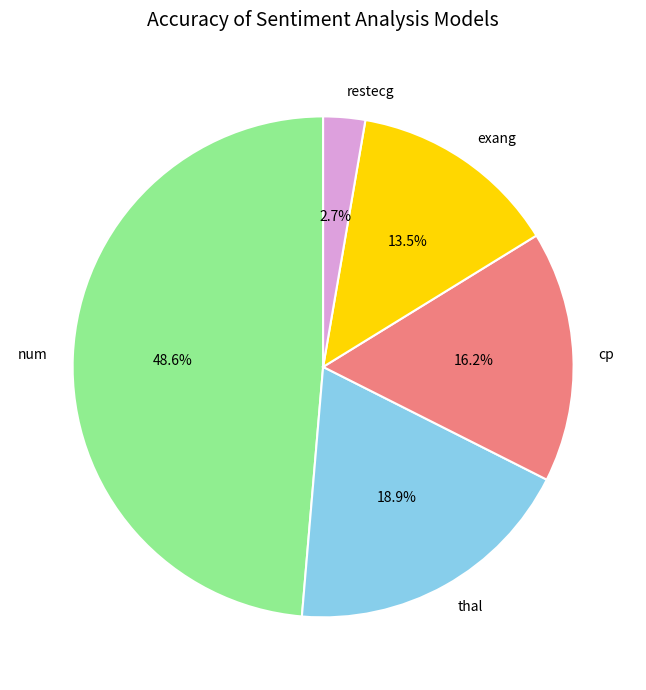

To the nearest percent, what is the difference between the cp and num slice percentages?

32%